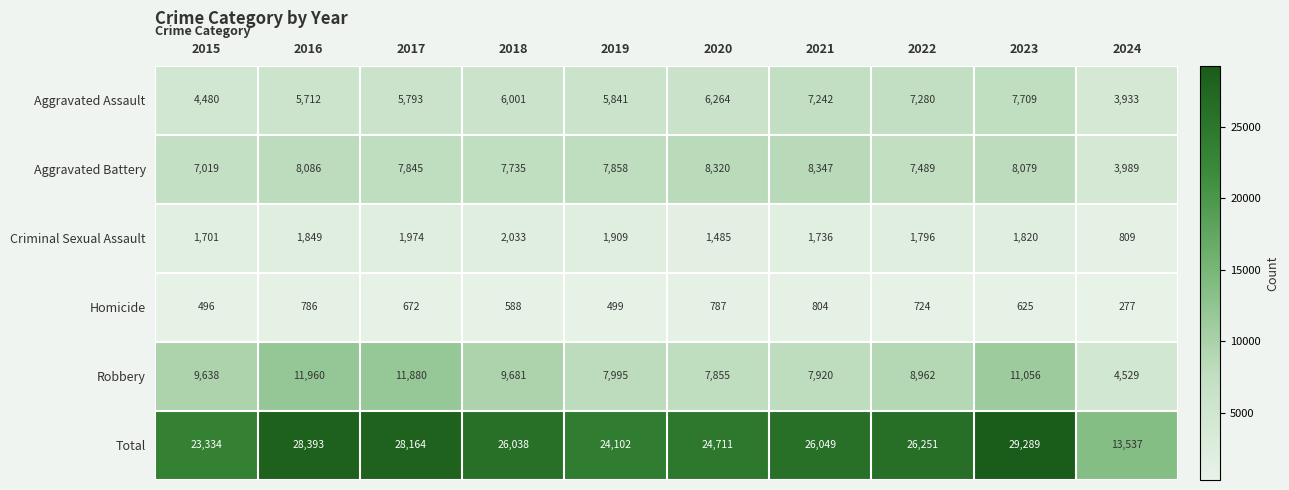

What is the sum of the Robbery values at 2020 and 2022?

16817